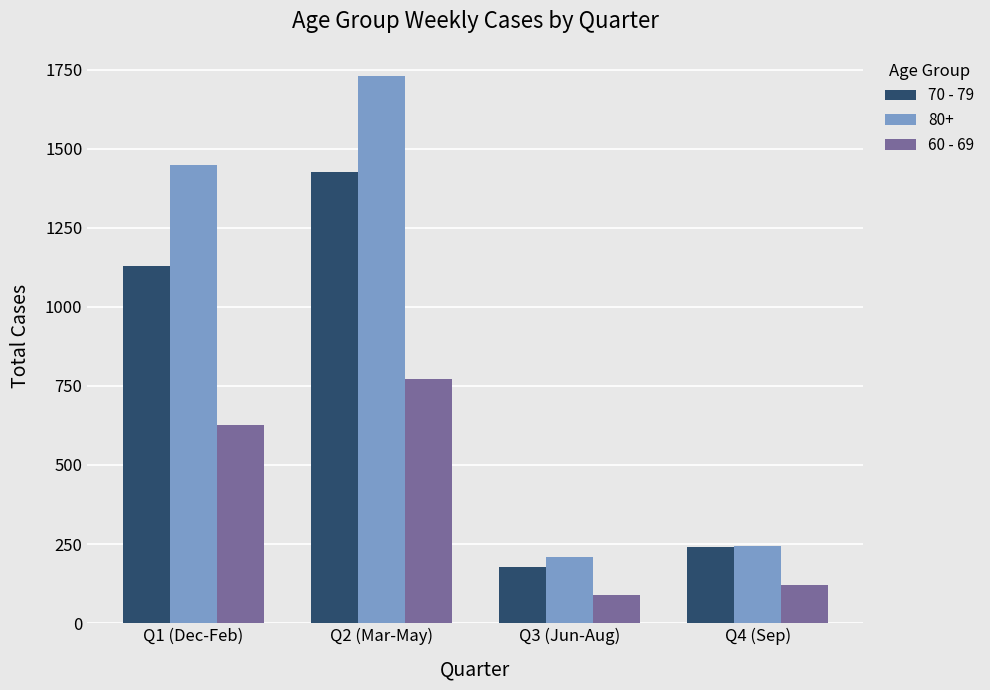

Rank the categories by 60 - 69 value from lowest to highest.

Q3 (Jun-Aug), Q4 (Sep), Q1 (Dec-Feb), Q2 (Mar-May)